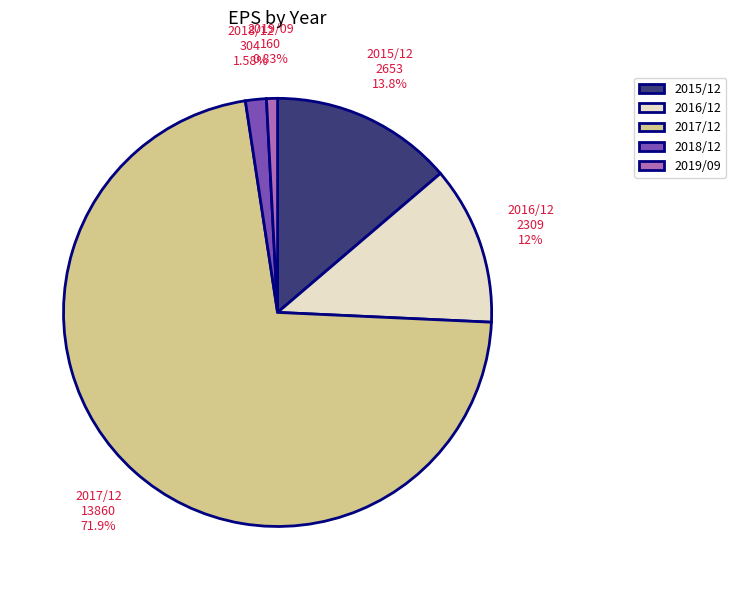

Count the number of slices in the pie.

5